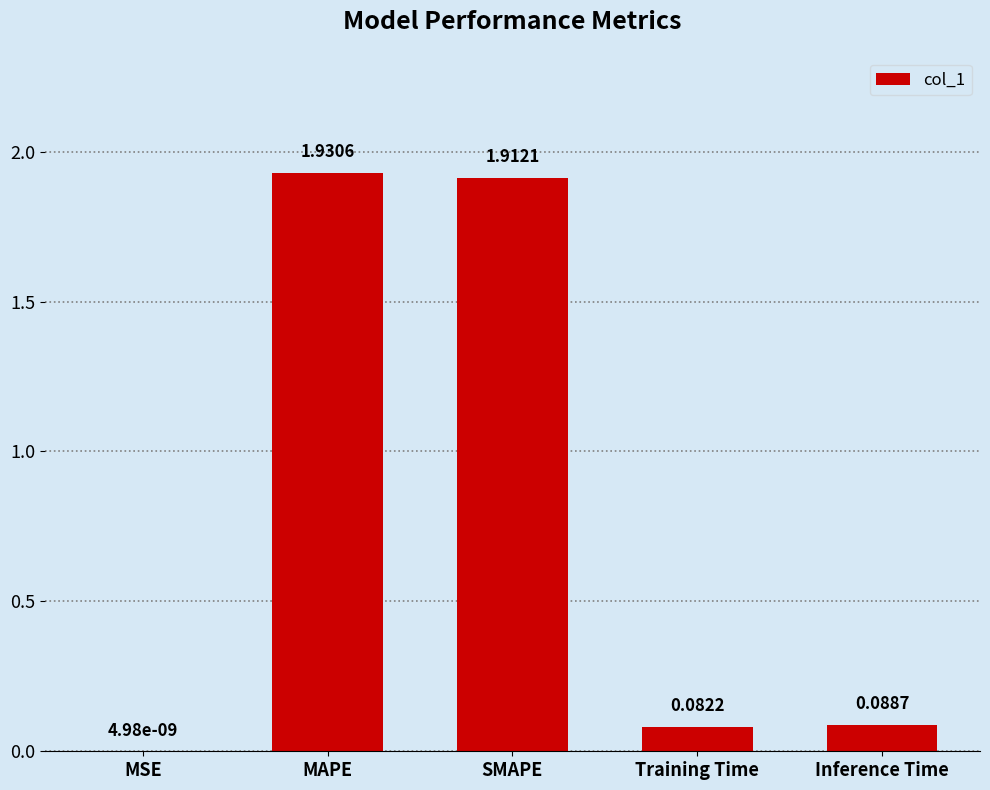

At which label is the value closest to 0?

MSE